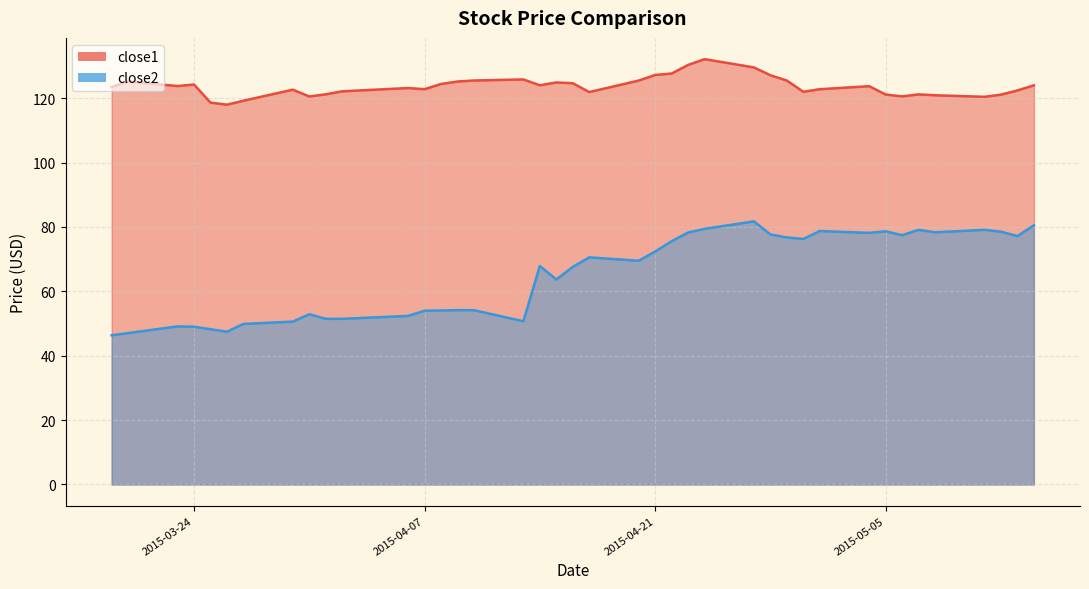

At which label is close1 closest to 125?

2015-04-15